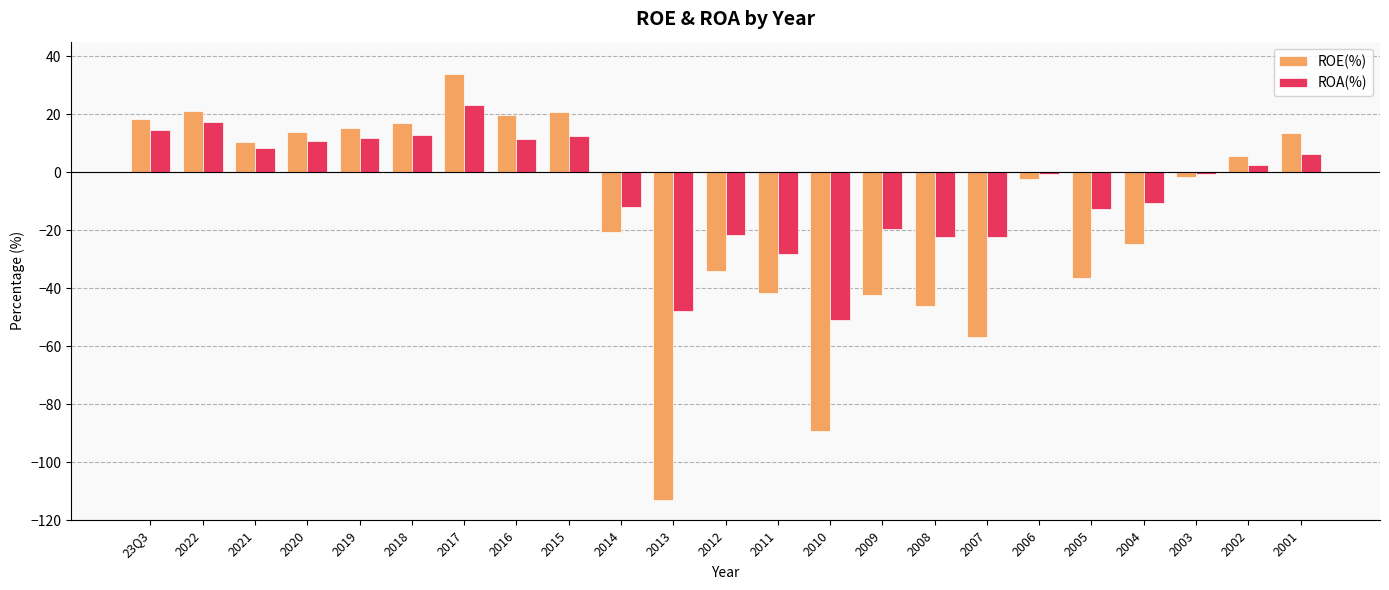

How many values in ROA(%) are above zero?

11